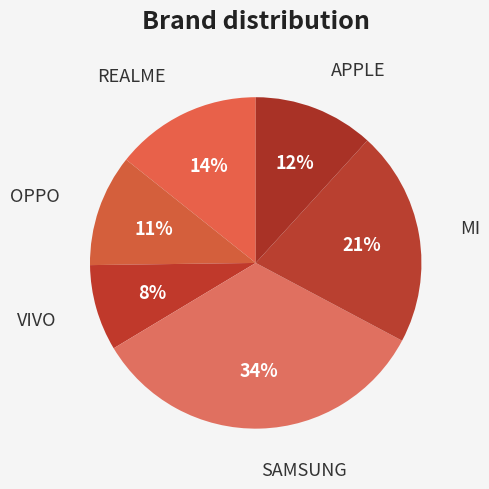

Combined, do VIVO and REALME account for over 50%?

No